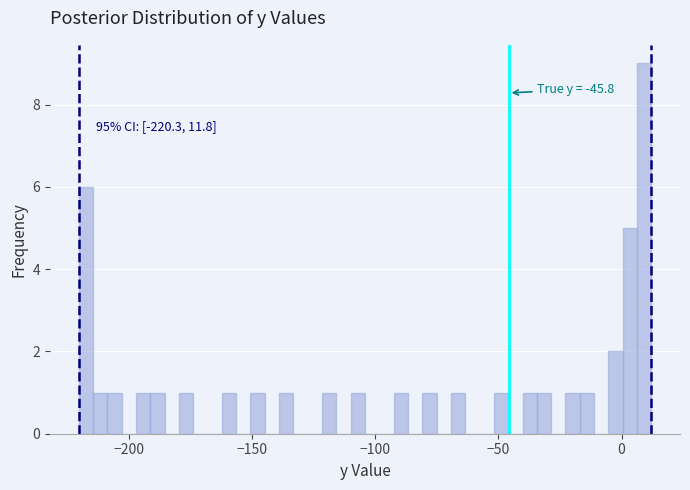

Read against the x-axis, roughly where is the centre of the tallest bar?

10